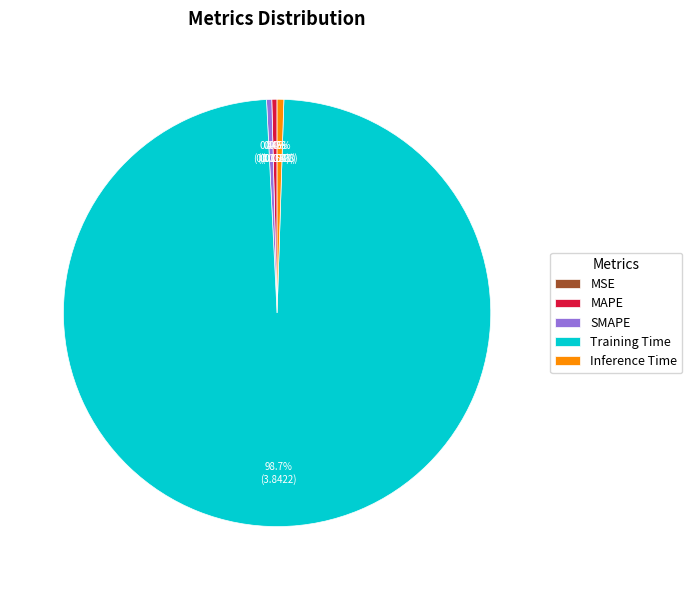

Which slice is the largest?

Training Time